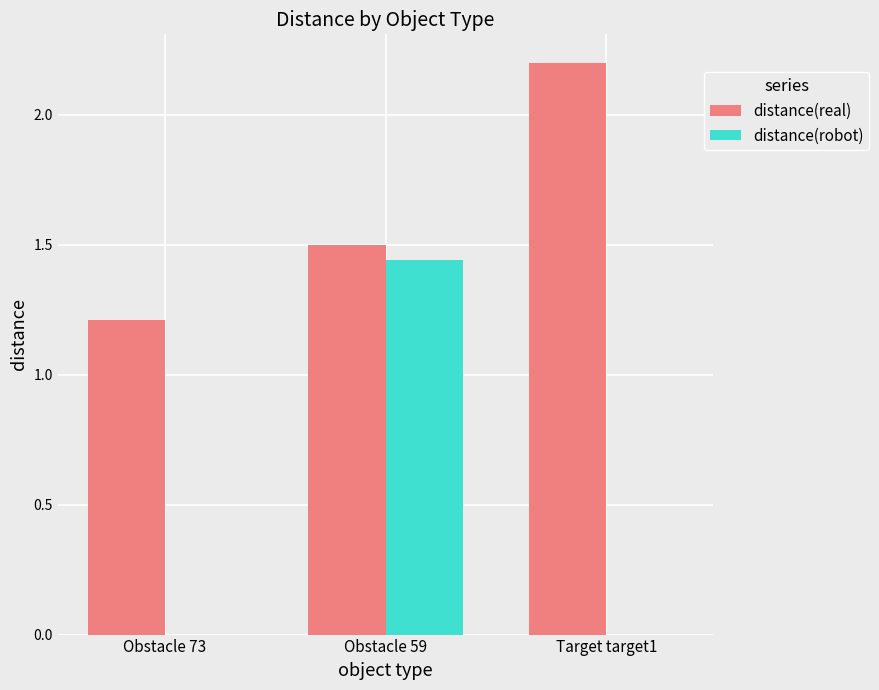

How many distinct data groups are displayed?

2